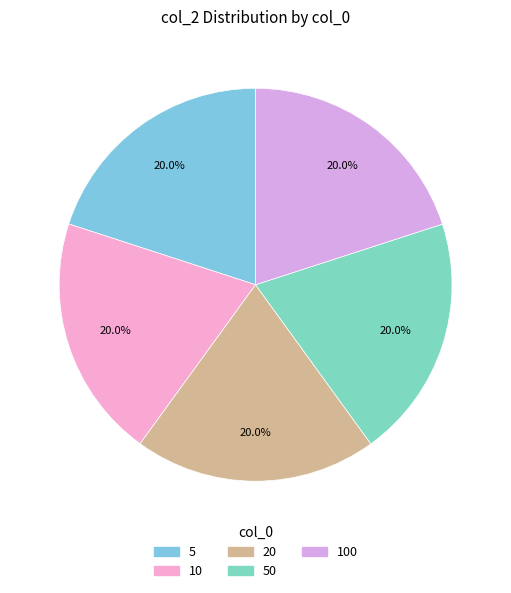

Count the number of slices in the pie.

5